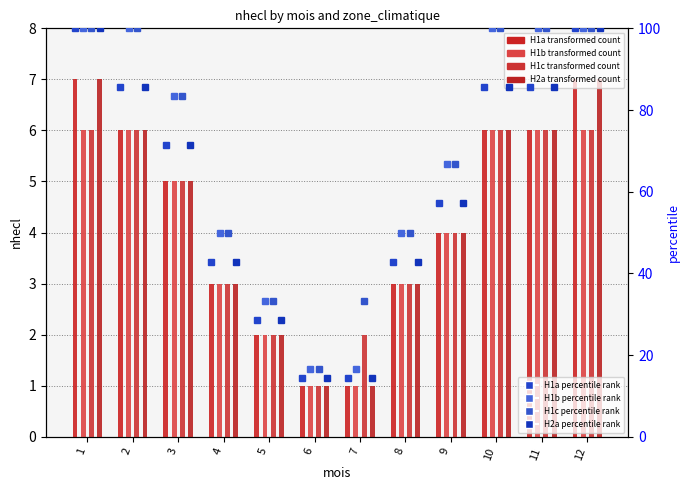

What is the highest value of the H1c series?

100.0